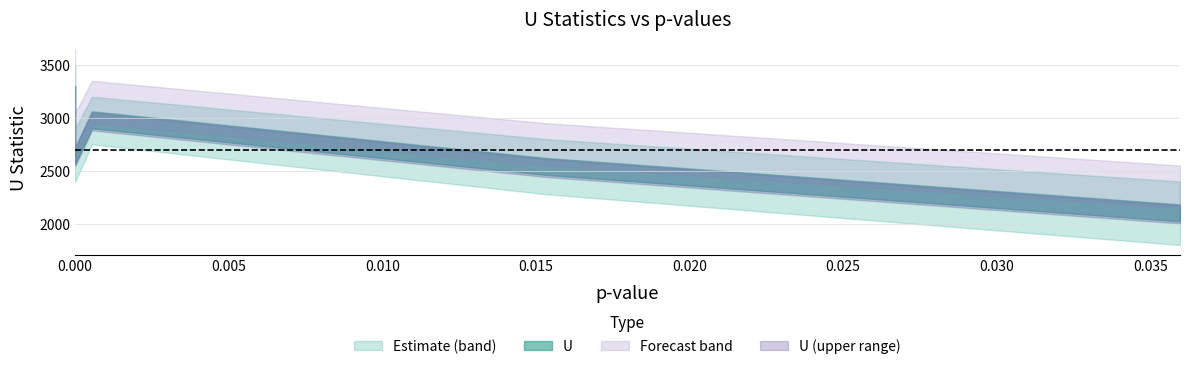

How many data points does each series have?

6